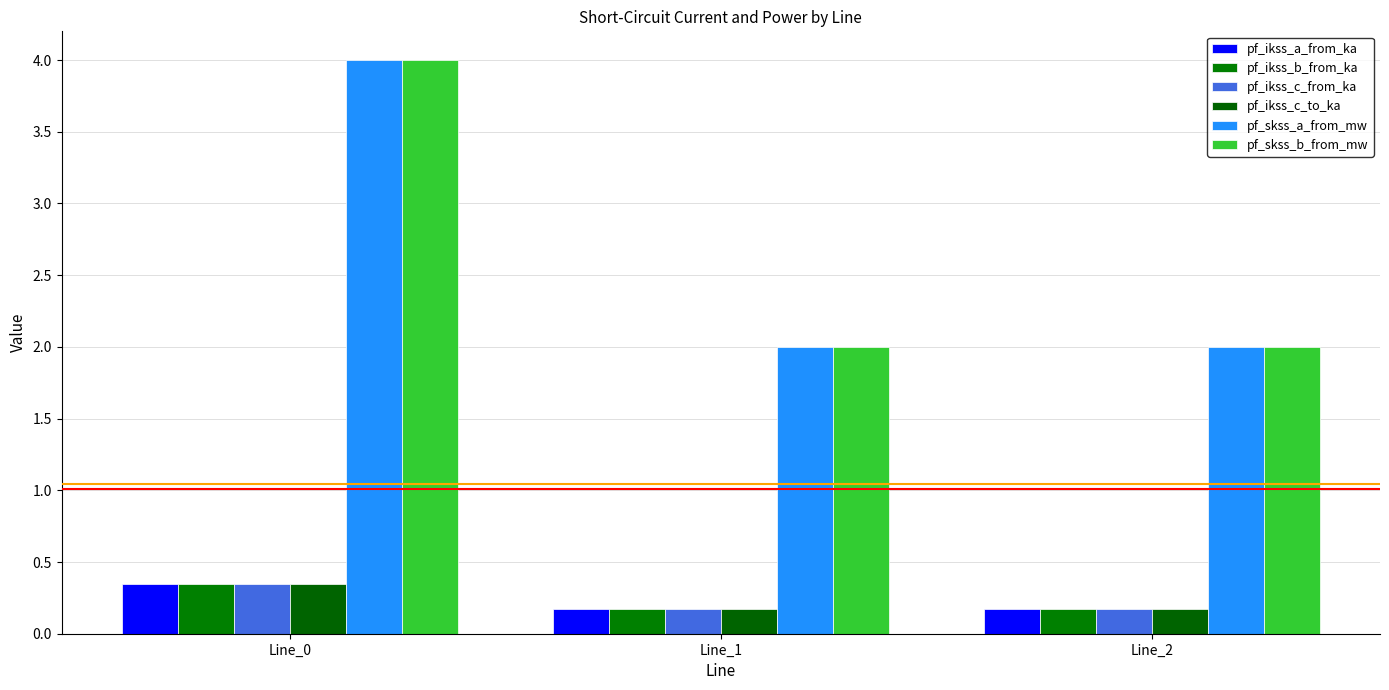

What is the sum of all pf_ikss_c_from_ka values?

0.7